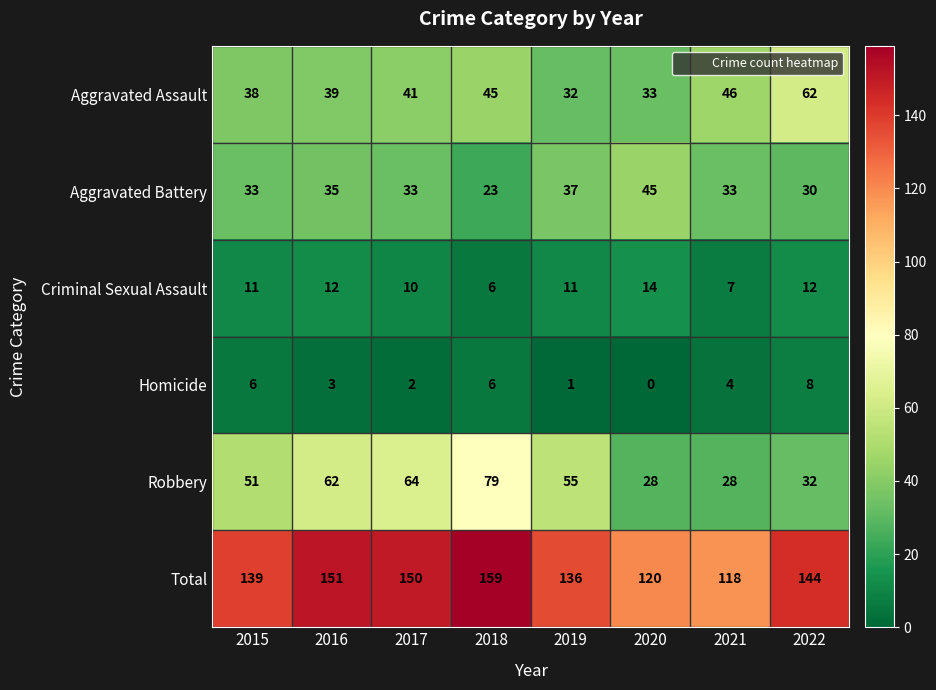

At which label is Criminal Sexual Assault closest to 10?

2017